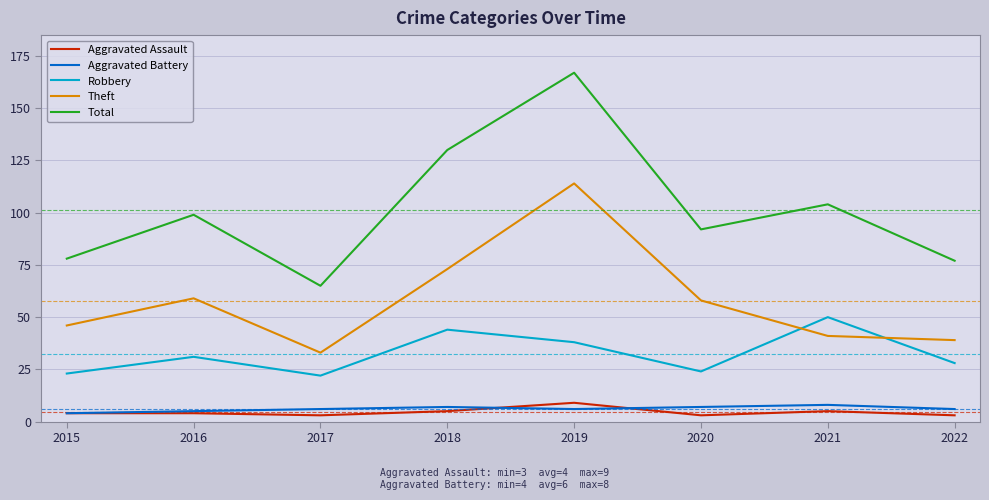

Where is the first local minimum for Theft?

2017